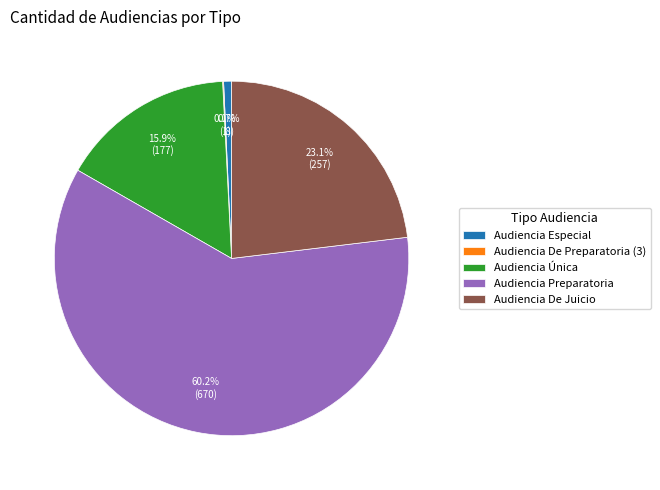

What percentage do Audiencia Preparatoria and Audiencia De Juicio together represent?

83.3%